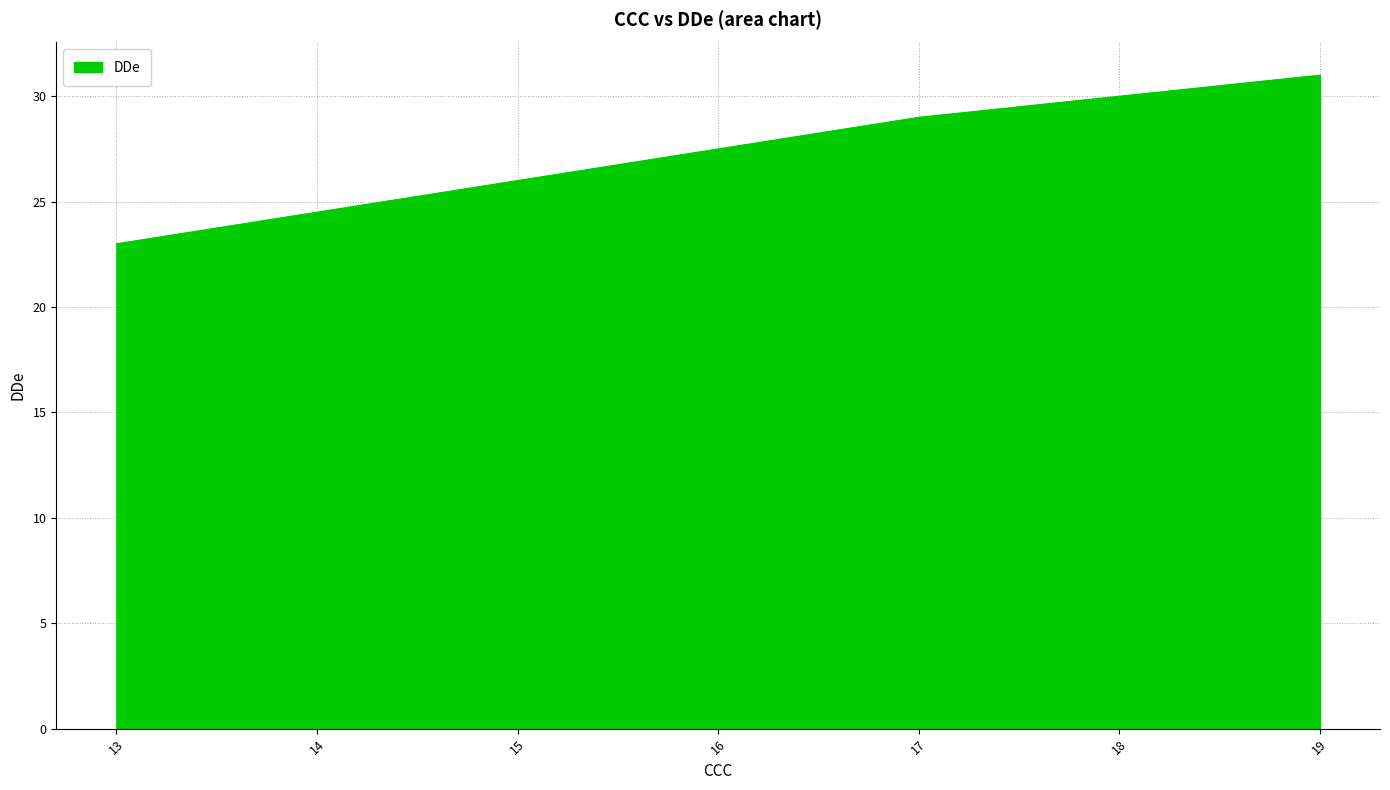

What is the change in value from 17 to 19?

+2